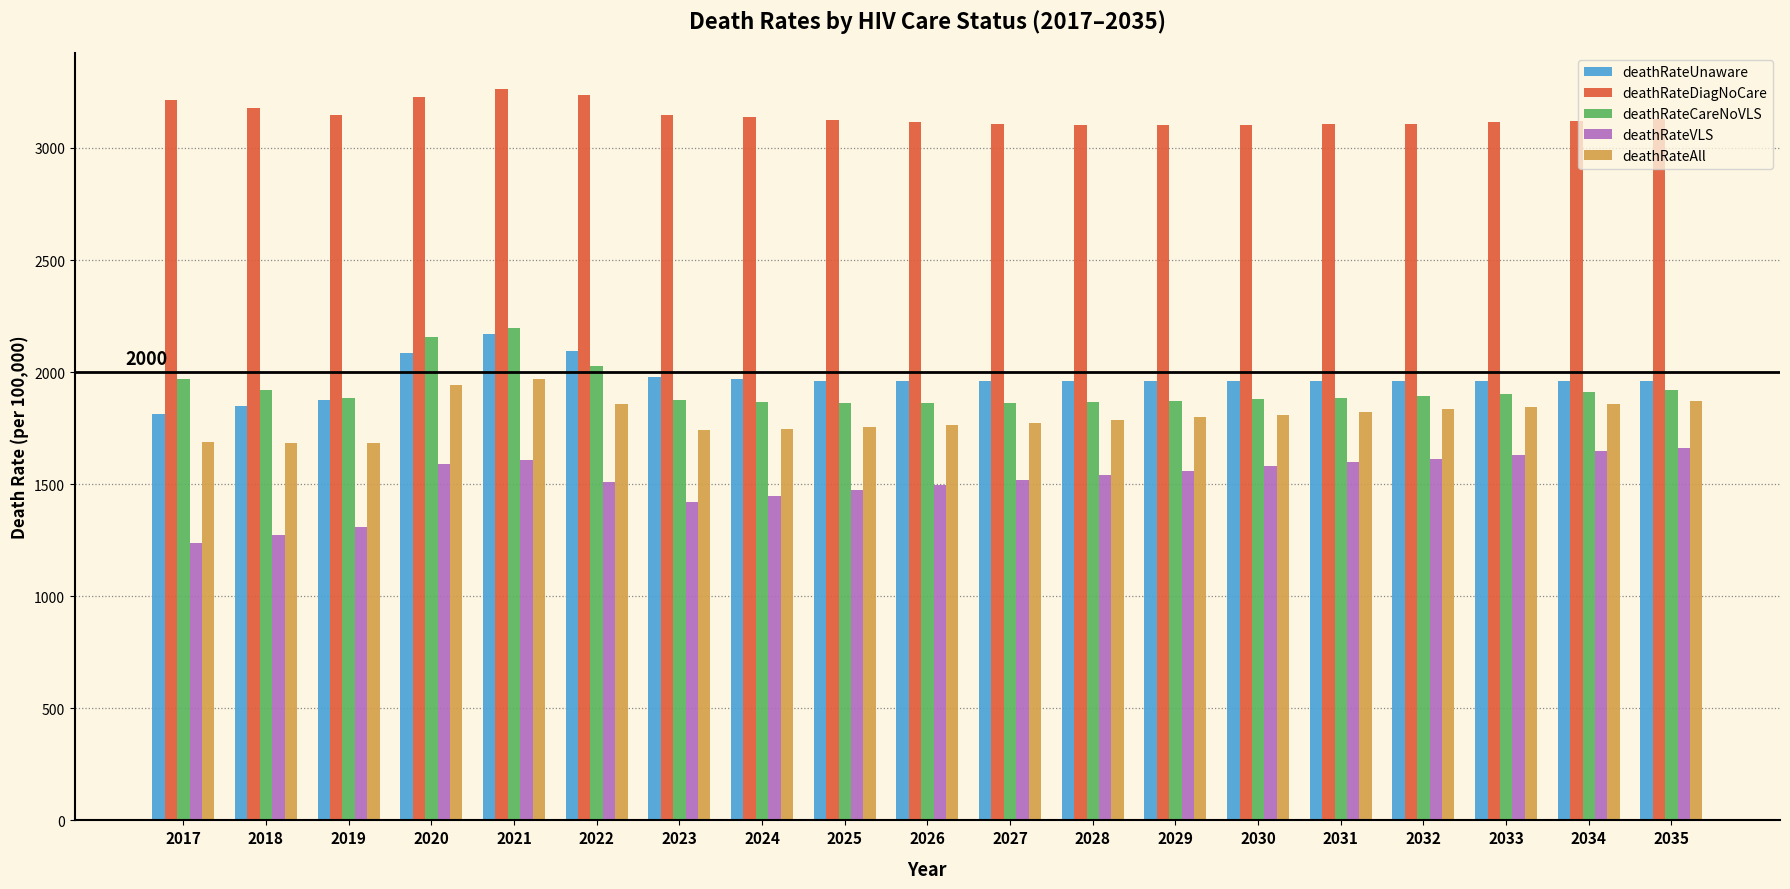

How many values in the deathRateVLS series are below 1540?

9